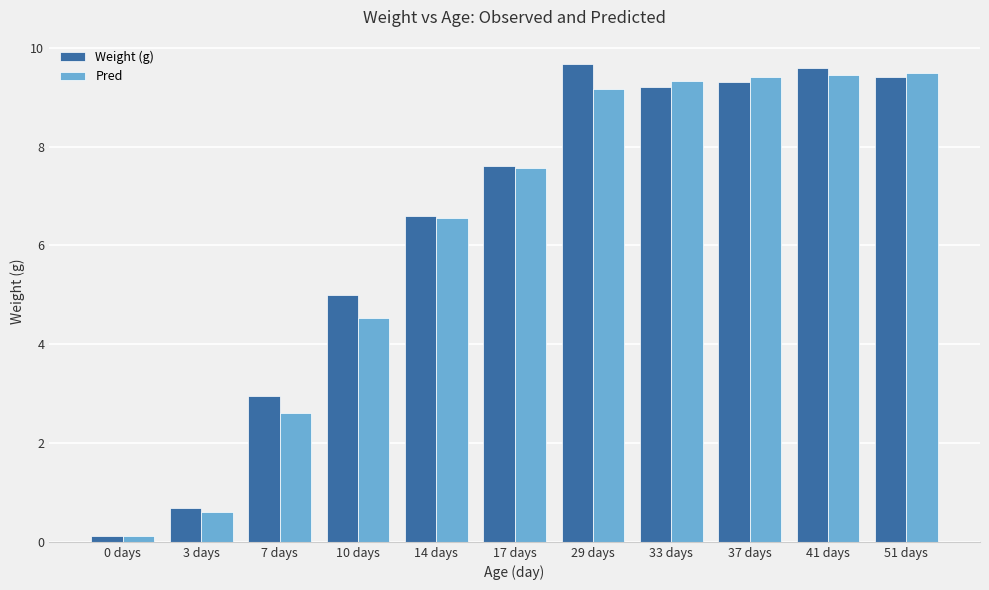

Which series has the largest total across all categories?

Weight (g)